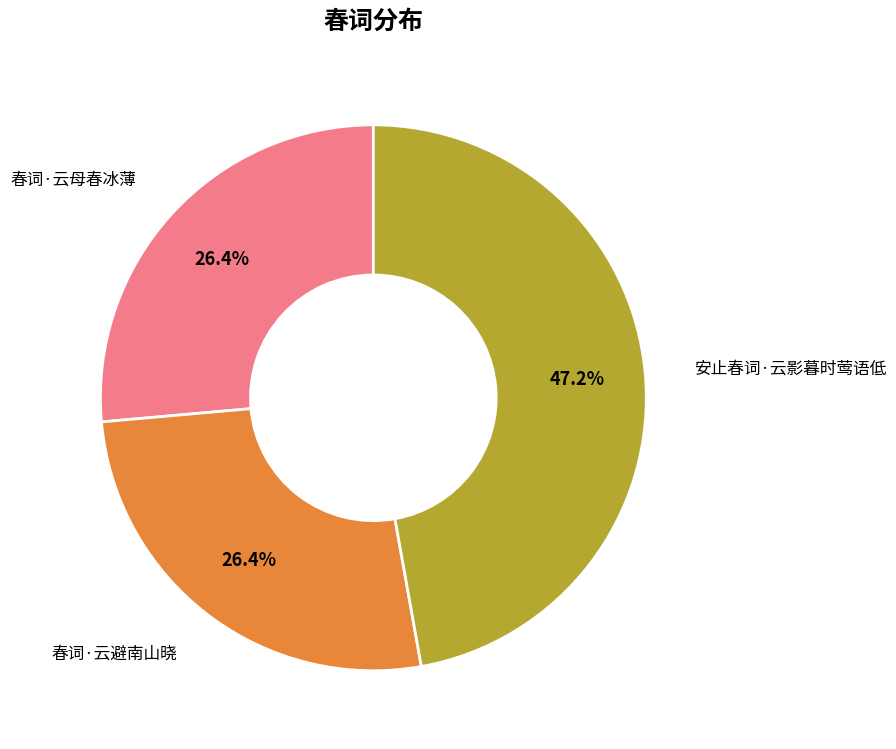

Is there any slice that represents more than half of the pie?

No